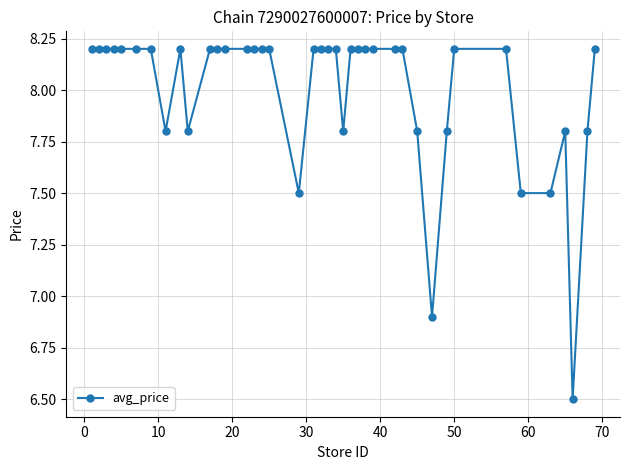

How many values are below 8?

12